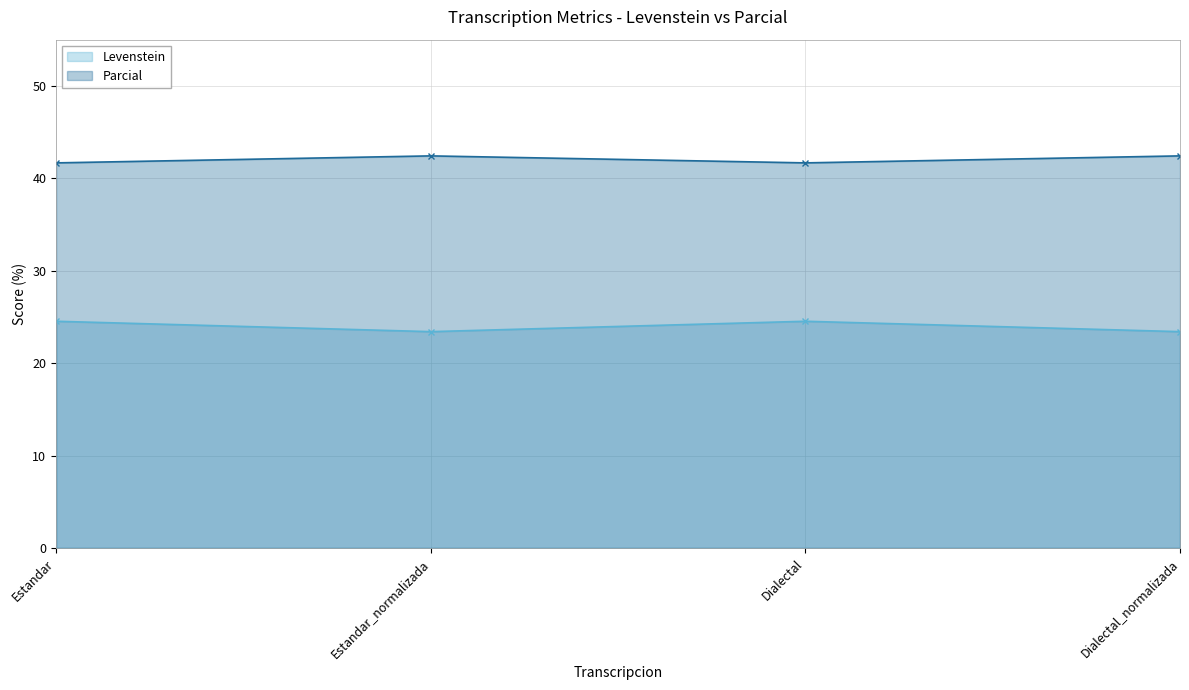

Is the value of Parcial at Dialectal_normalizada greater than the value of Levenstein at Estandar?

Yes